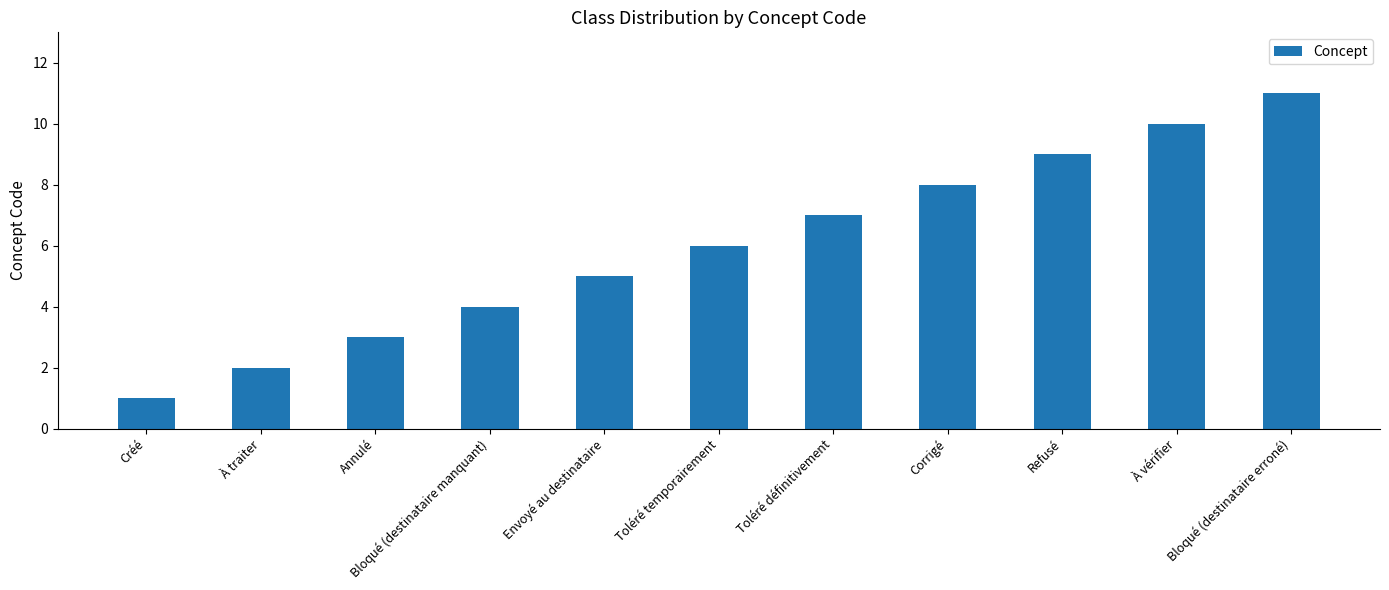

Are the bars grouped side by side (vs. stacked)?

No